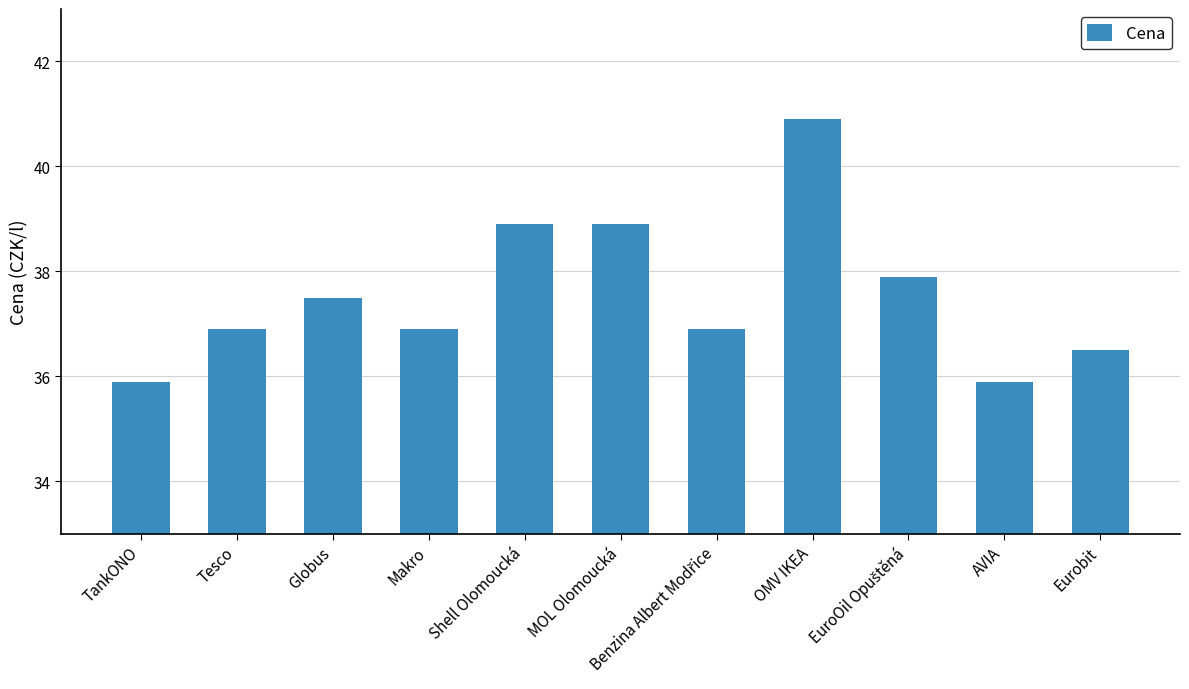

The value at AVIA is 58.3. True or false?

False